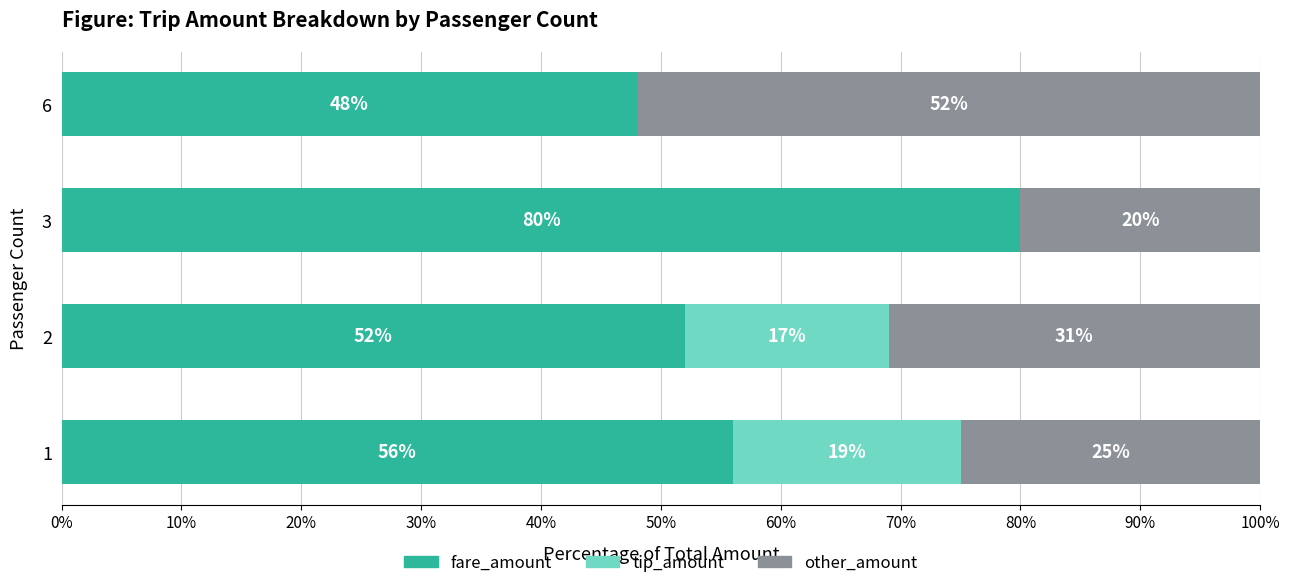

What is the sum of the fare_amount values at 2 and 1?

108